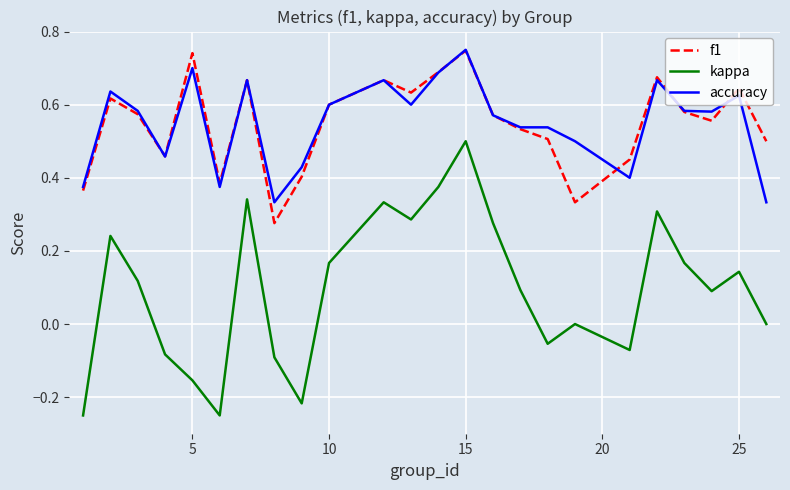

At how many categories does at least one series exceed 0?

24